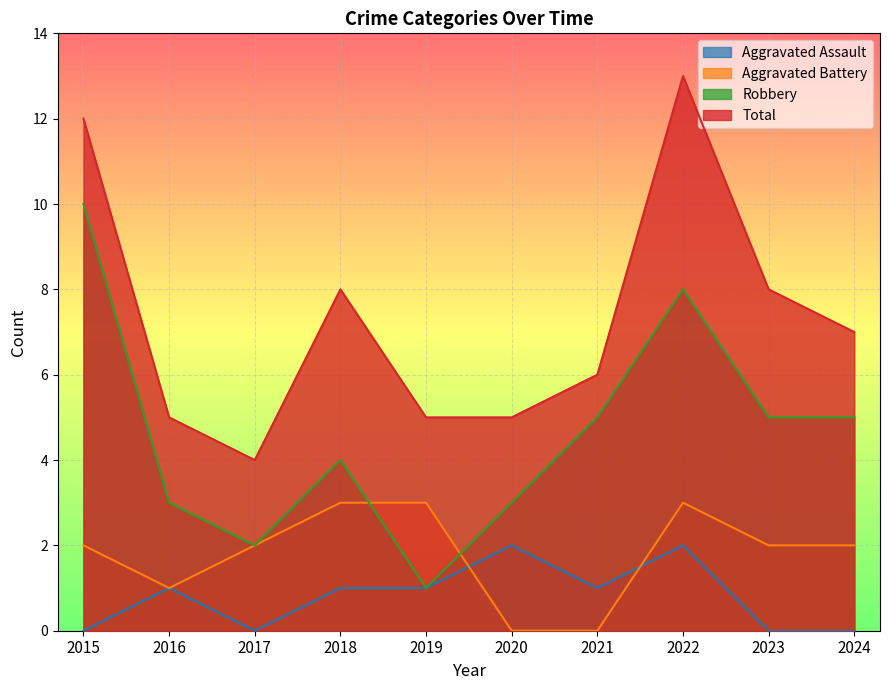

True or false: Robbery and Aggravated Assault intersect in this chart.

False